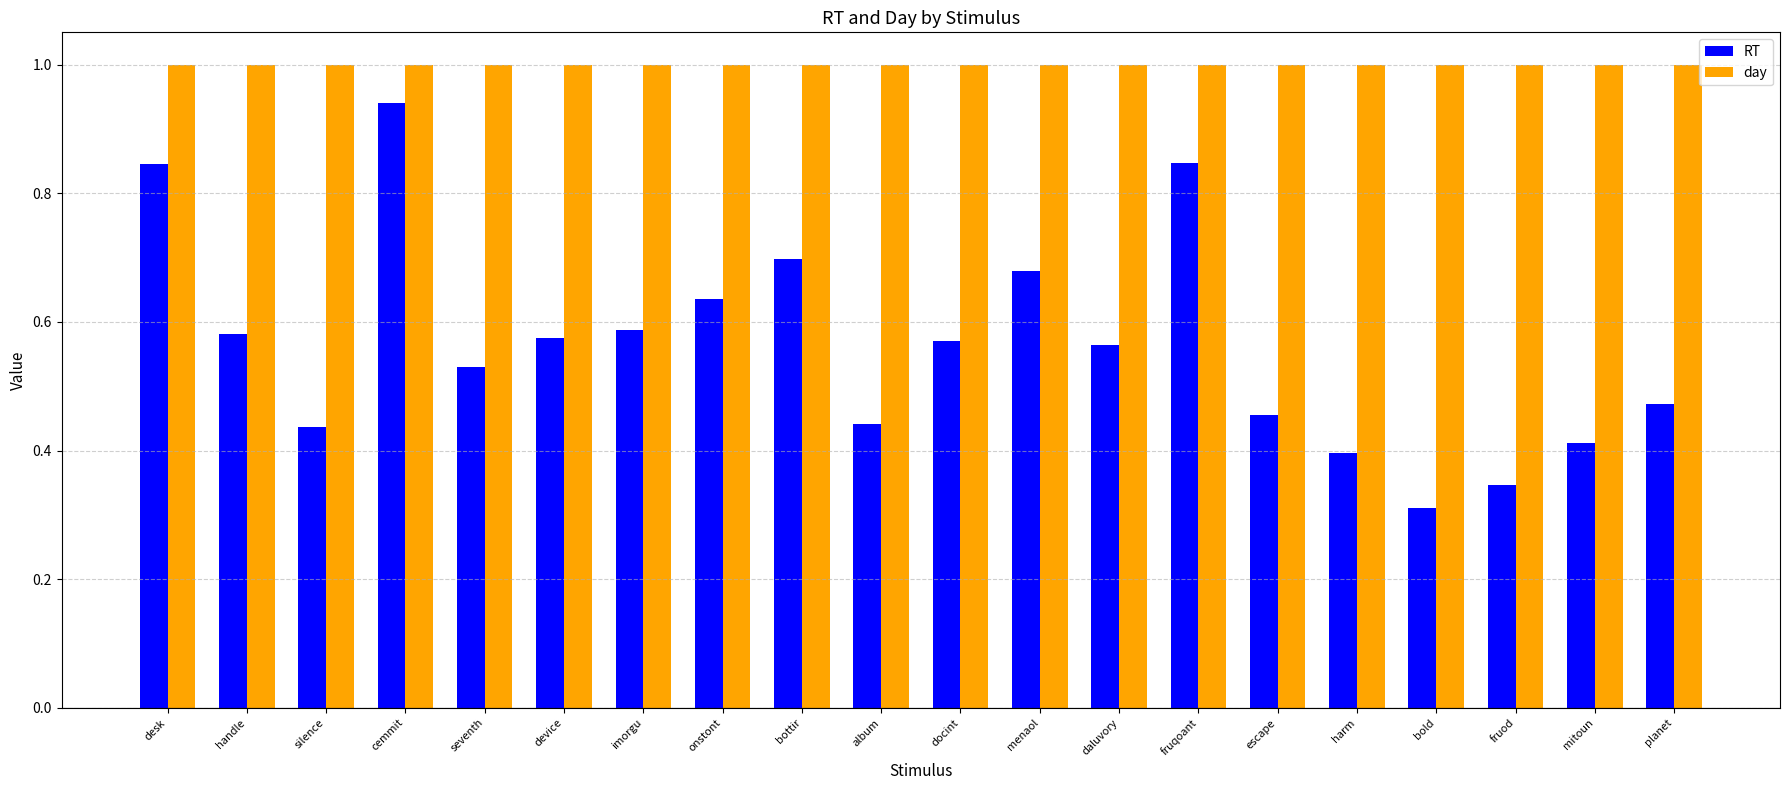

What is the sum of all RT values?

11.3